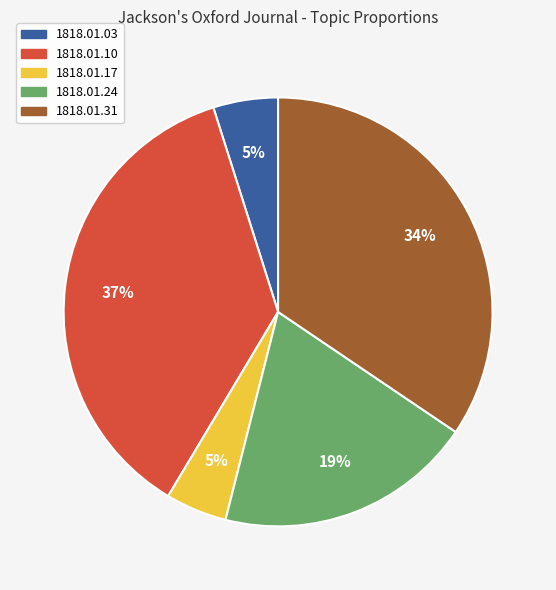

The 1818.01.24 slice represents 19% of the pie. True or false?

True